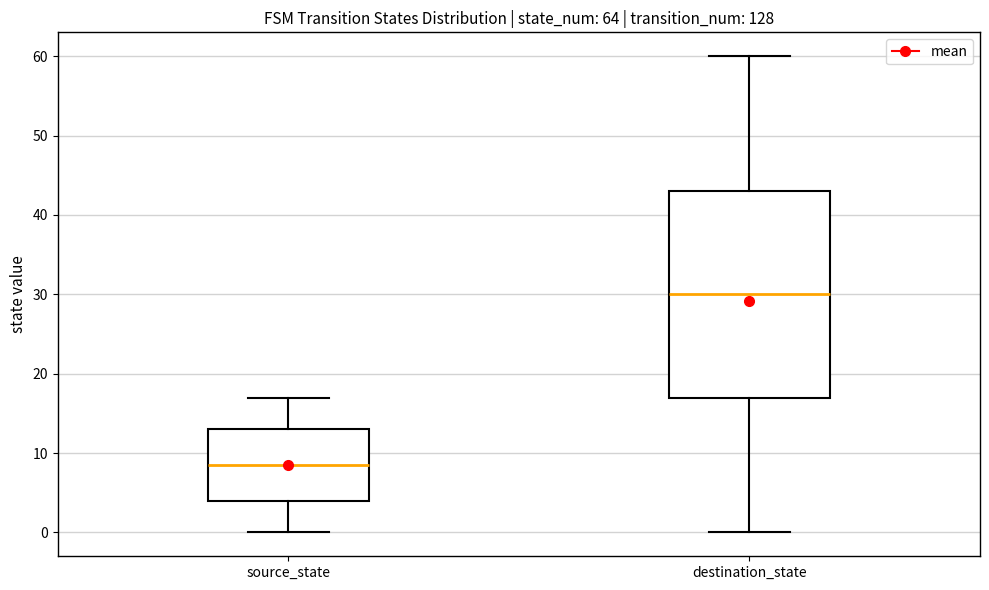

Where is the upper edge of the box for source_state on the y-axis? The values are not printed on the chart, so give them approximately, as read against the axis.

13